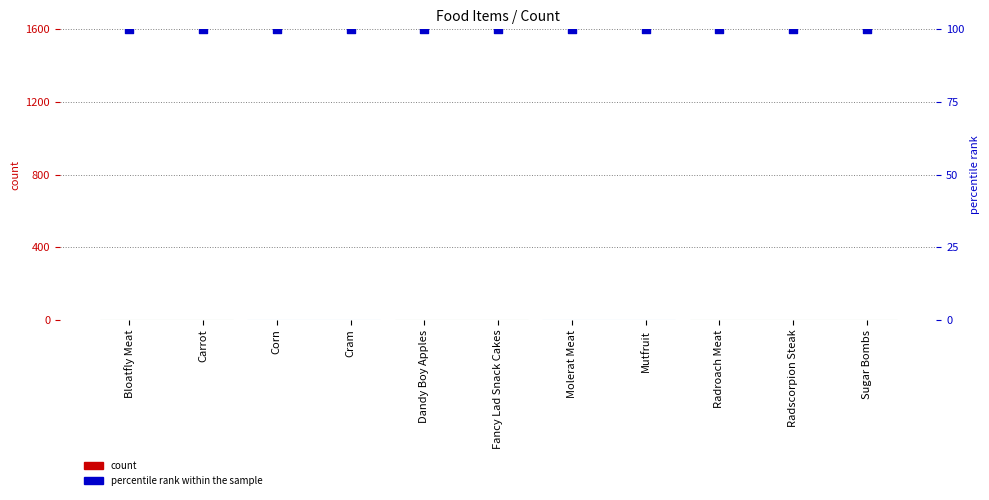

At which category is the sum across all series the highest?

Bloatfly Meat